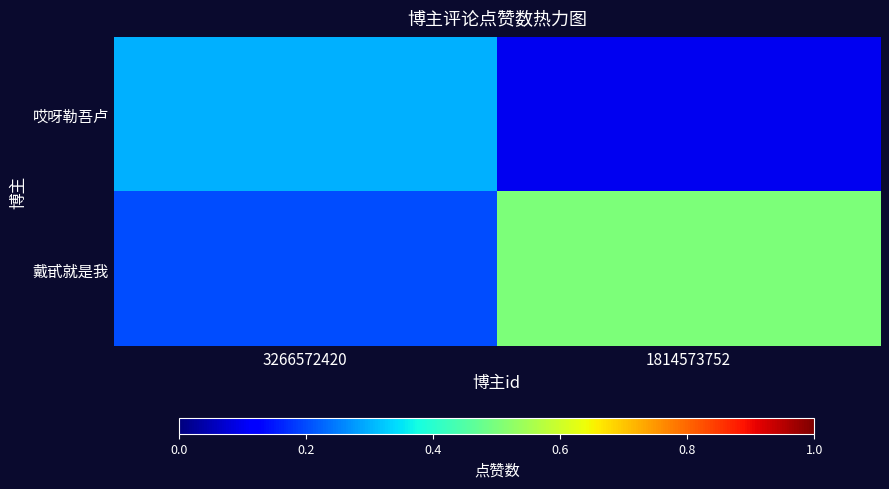

How many distinct data groups are displayed?

2